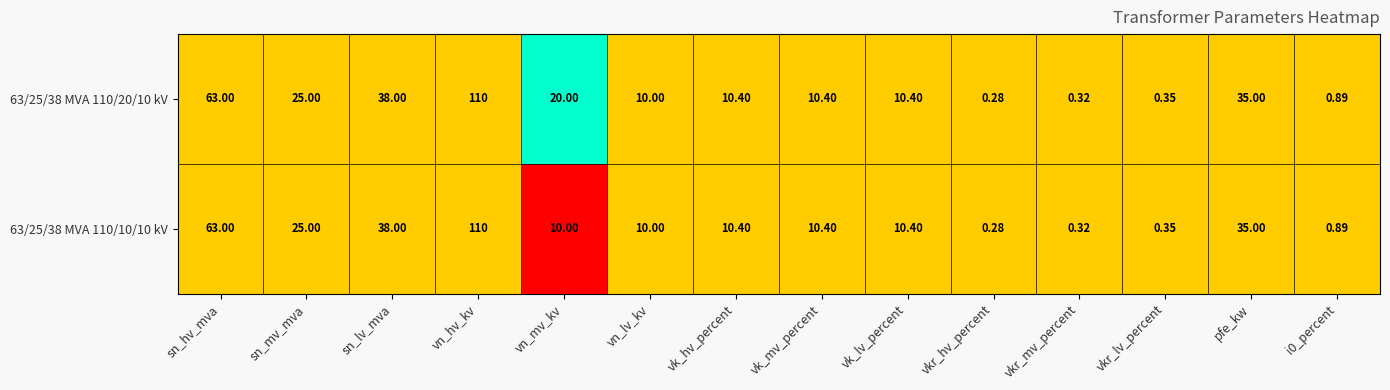

Which category has the highest value in the 63/25/38 MVA 110/20/10 kV series?

vn_hv_kv